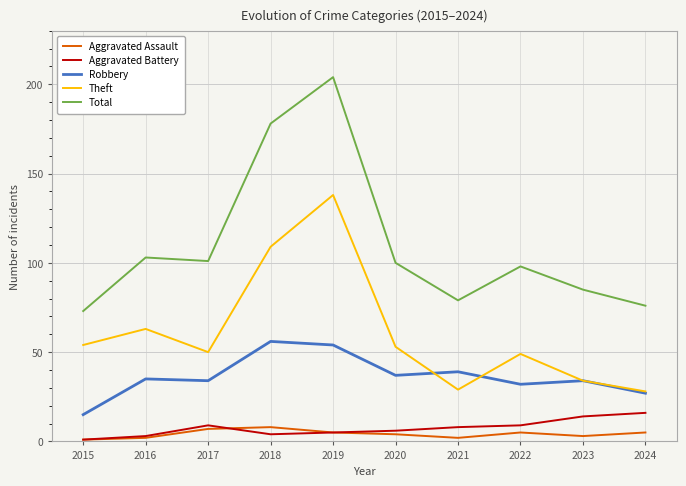

How many lines are shown in the chart?

5